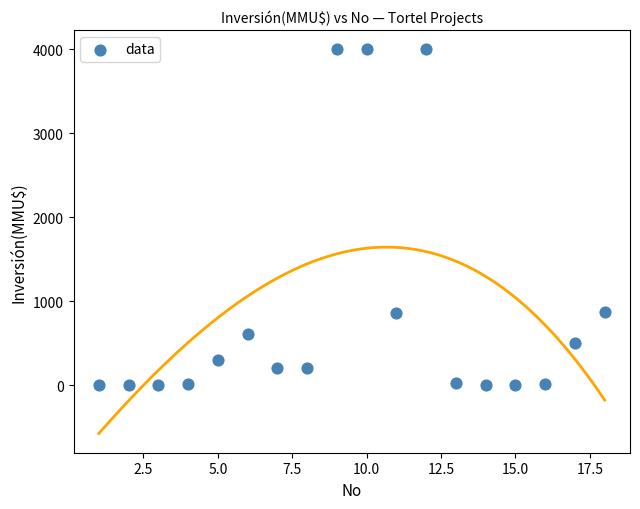

What is the range of Y values (max minus min)?

4000.0